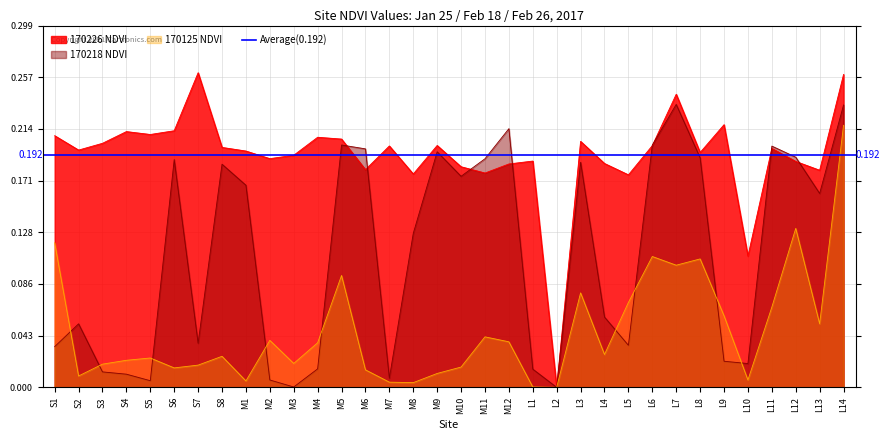

What is the label of the 25th point from the right?

M2